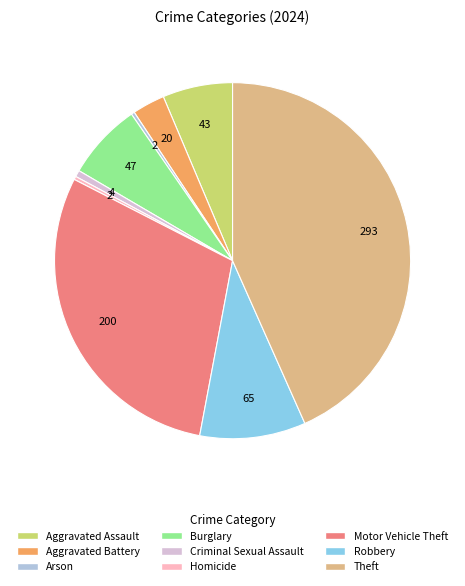

Is there any slice that represents more than half of the pie?

No